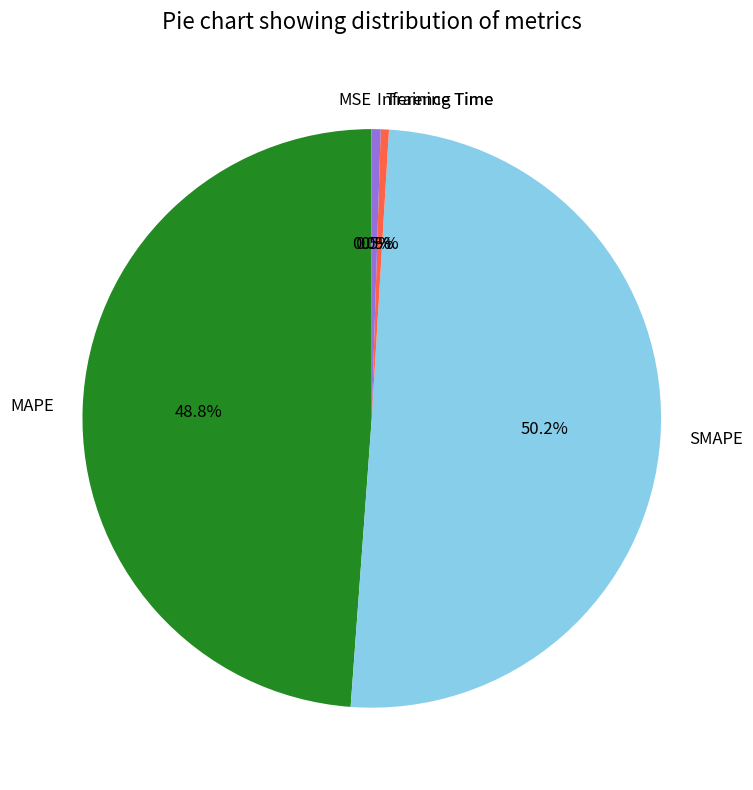

Is it true that Training Time is 8% of the pie?

False